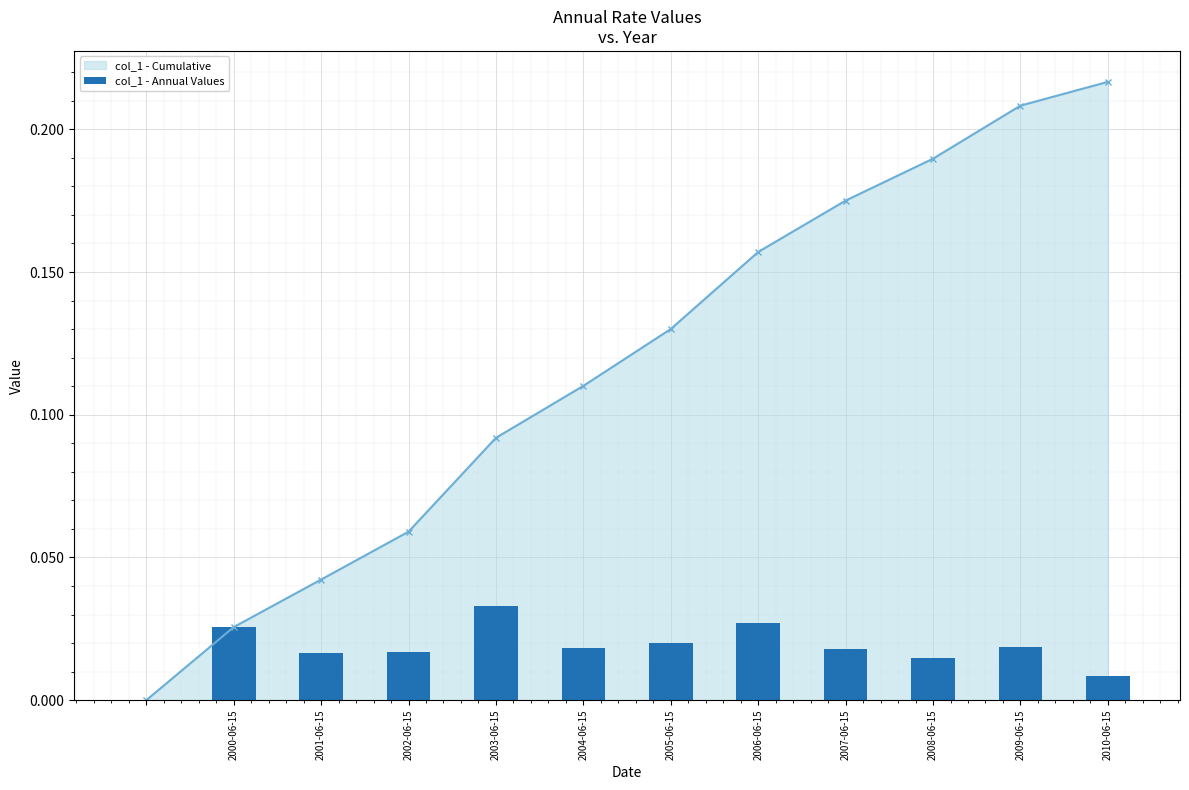

True or false: col_1 - Cumulative has more than 1 points higher than both neighbors.

False